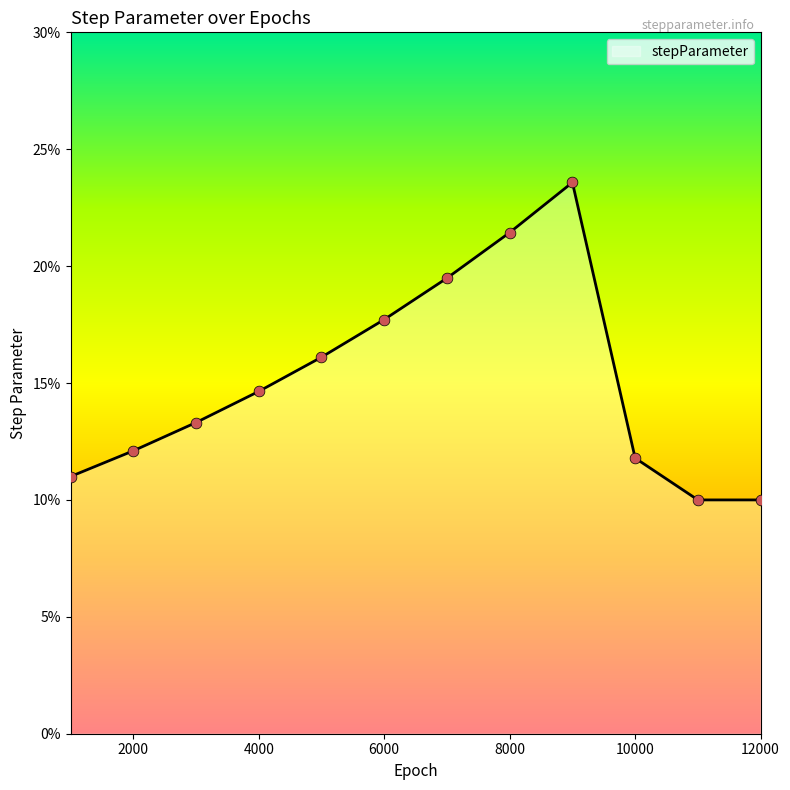

Is this an area chart (filled region under the line)?

Yes